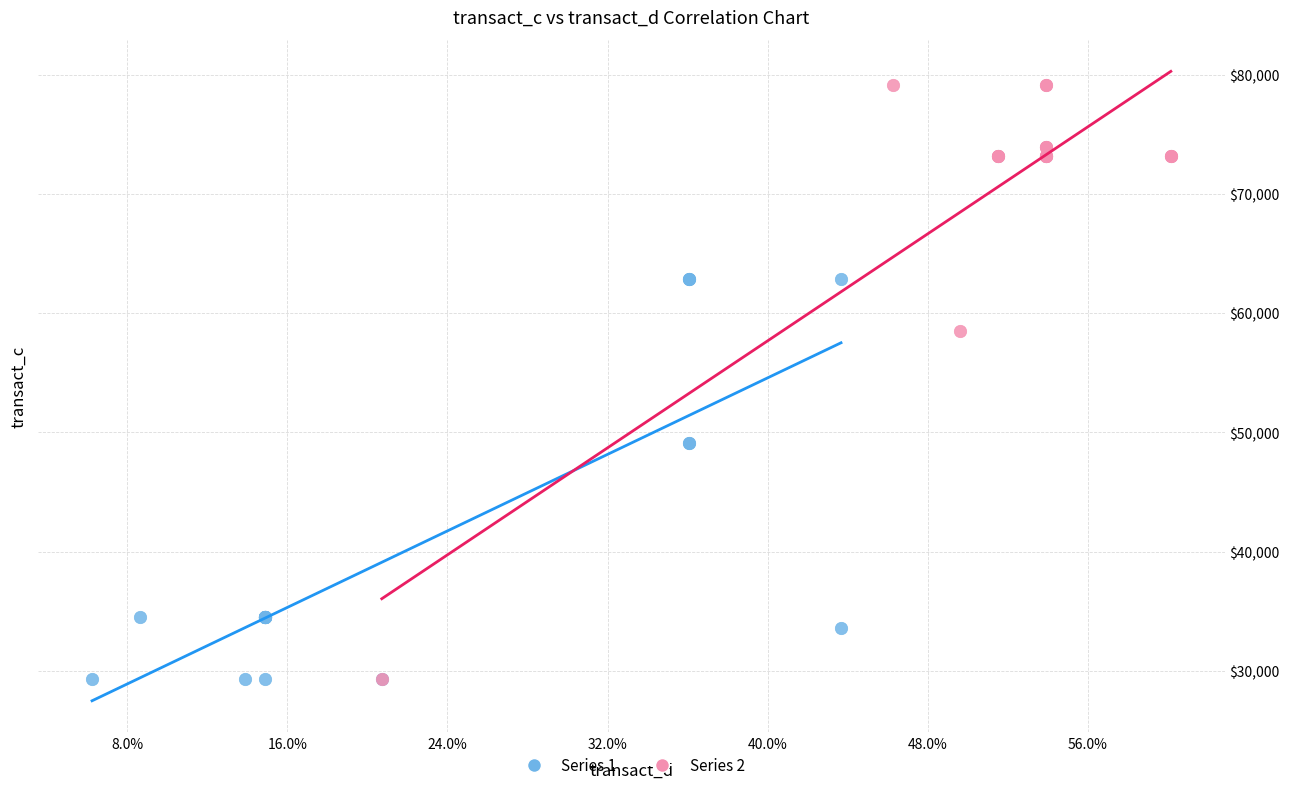

What are all the series names shown in the legend?

Series 1, Series 2